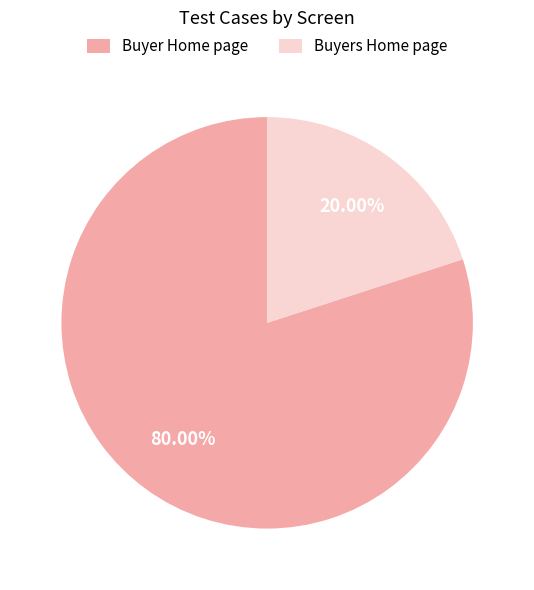

What is the smallest slice in the pie chart?

Buyers Home page